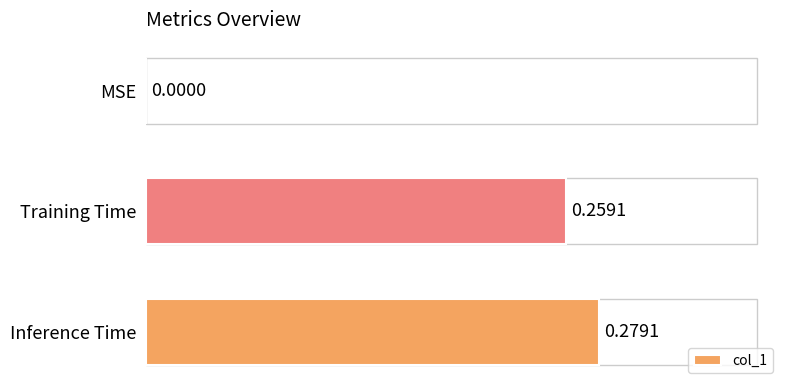

At which label is the value closest to 0?

MSE